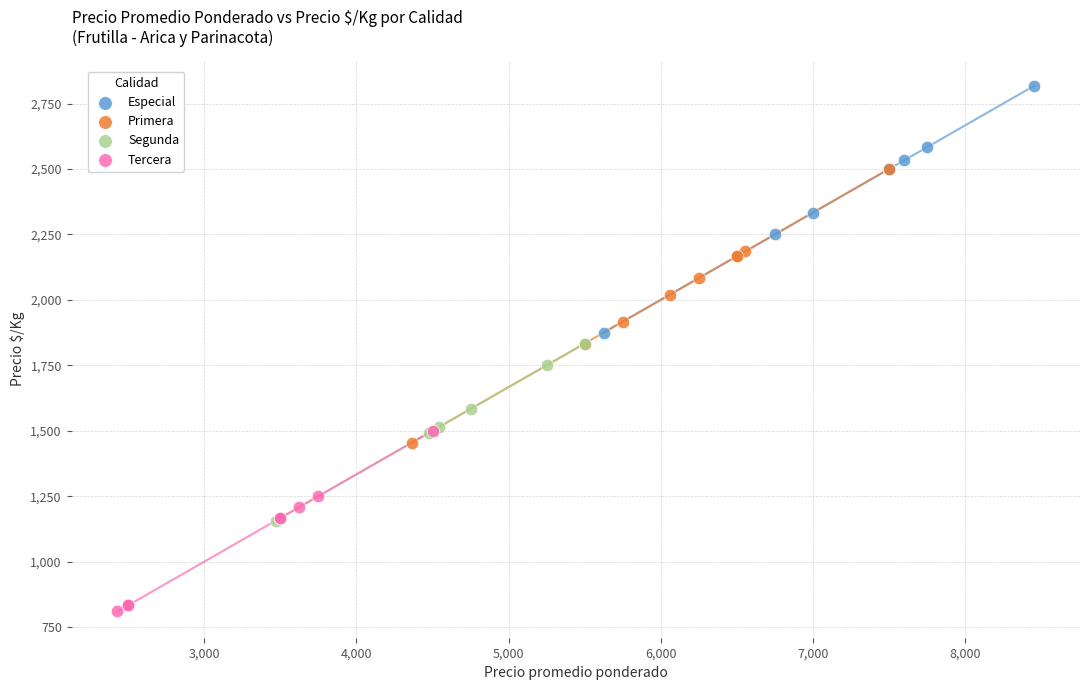

Which series reaches the minimum Y coordinate?

Tercera